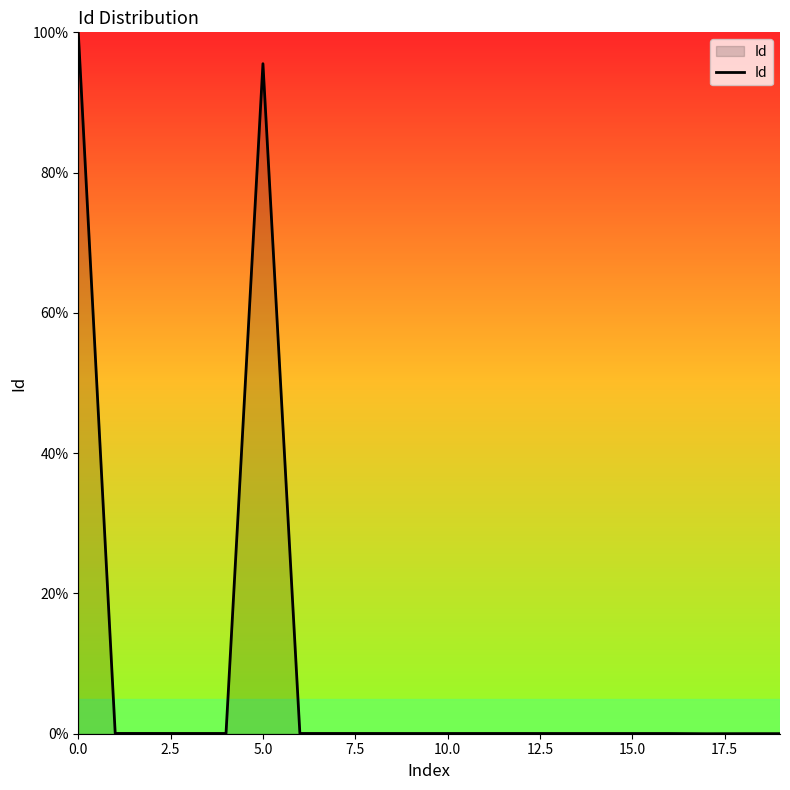

What is the difference between the maximum and minimum values?

100.0